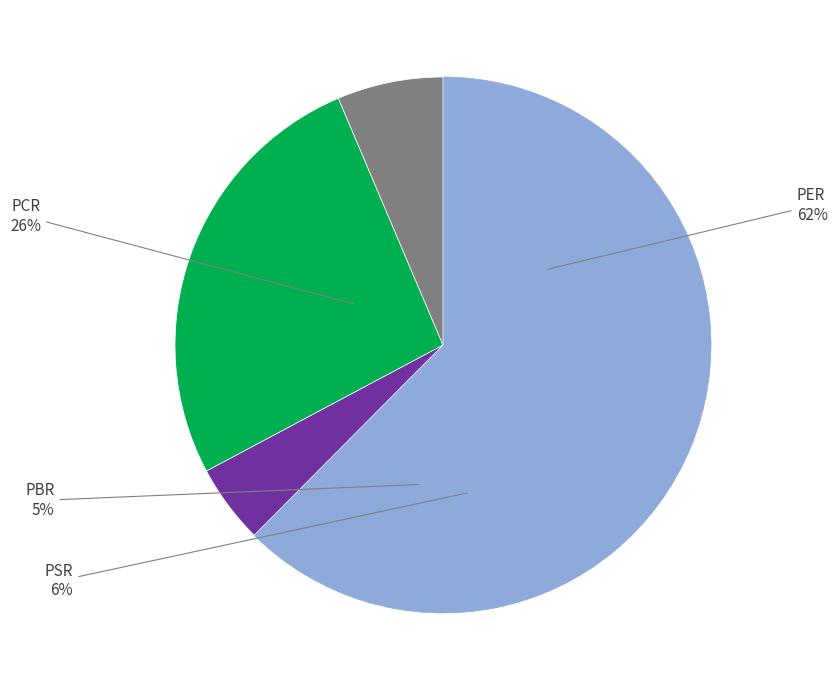

Rank the categories by value from highest to lowest.

PER, PCR, PSR, PBR